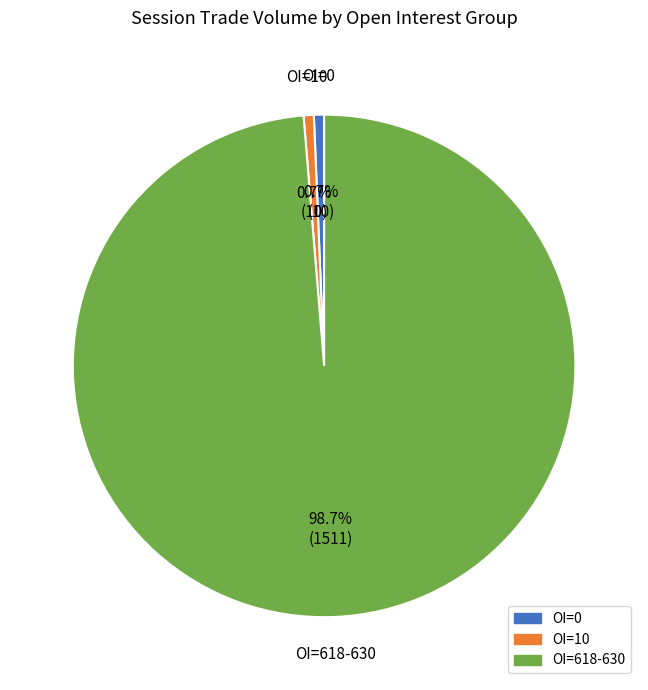

Is there a majority slice in this chart?

Yes